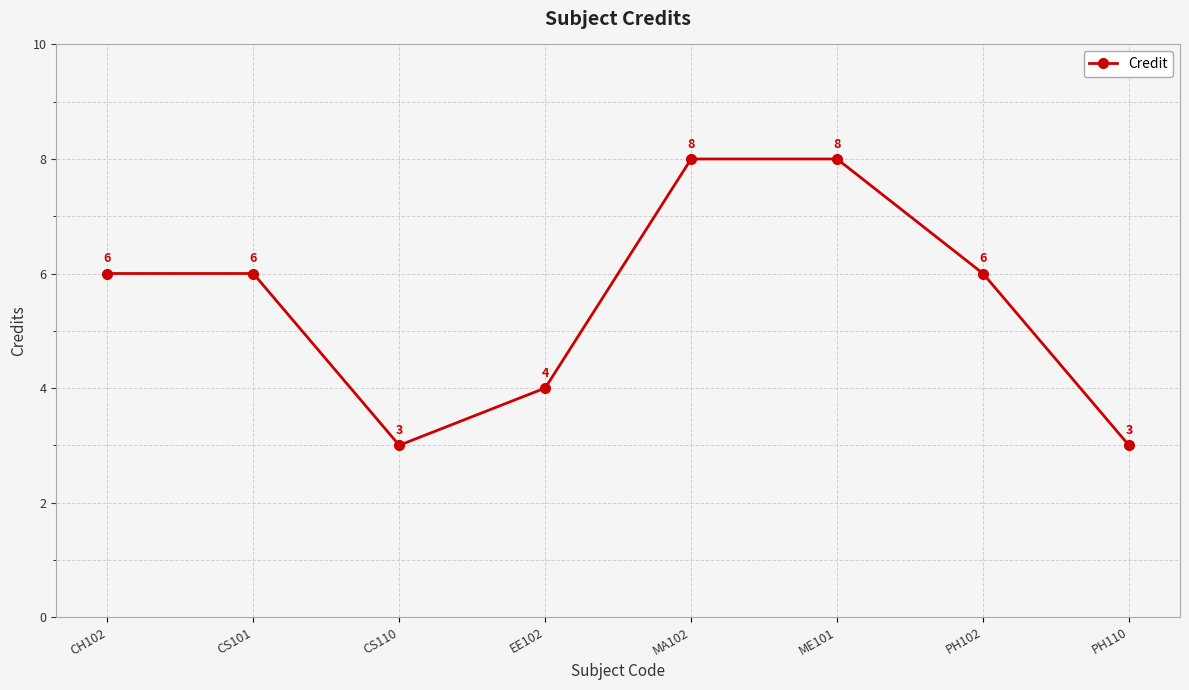

Is it true that the value at PH110 is 3?

True